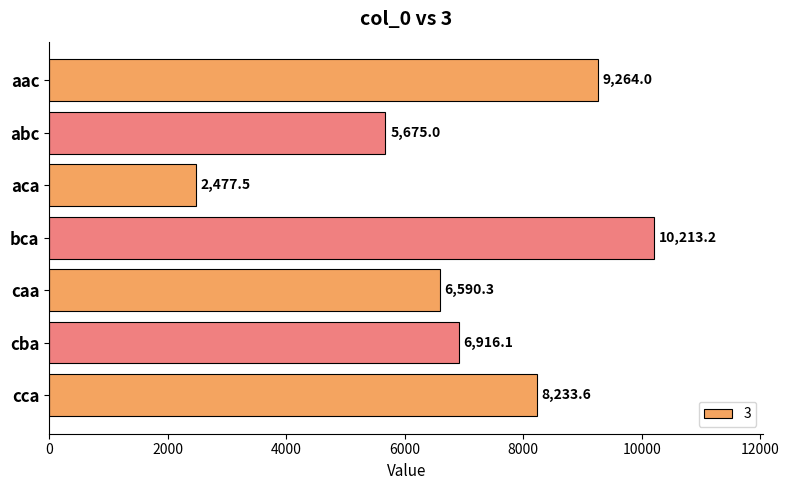

What is the value of the 2nd bar from the top?

5675.0